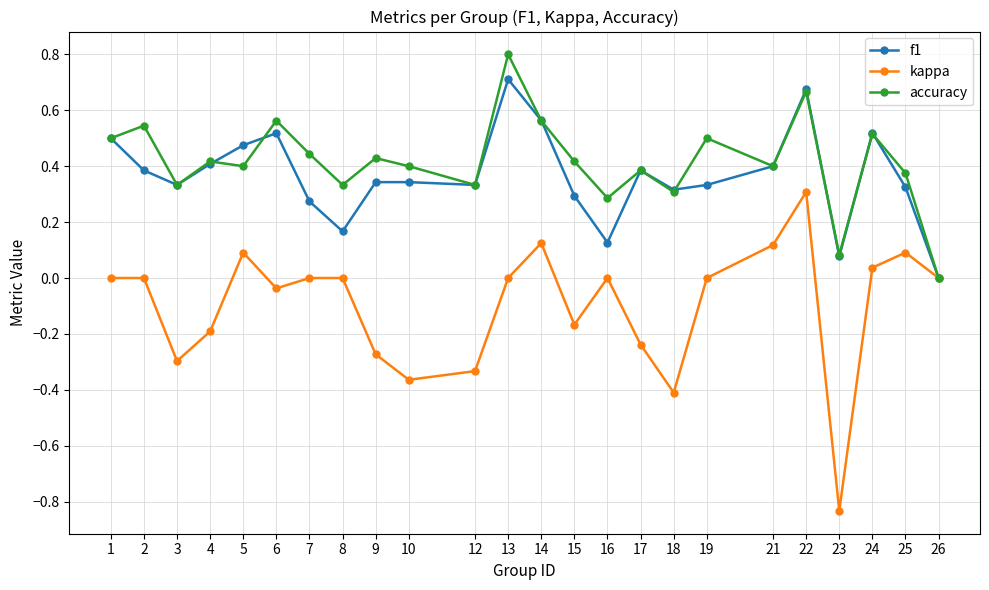

Between 10 and 17, which series saw the biggest shift?

kappa